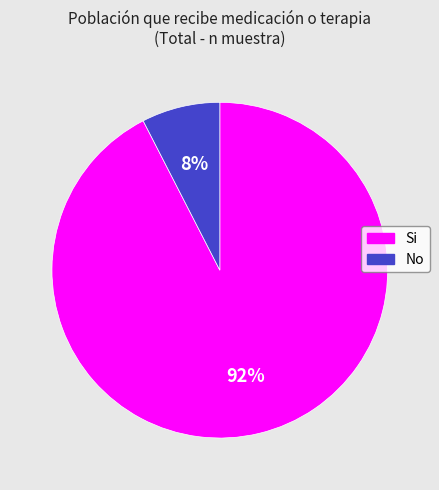

Is the sum of No and Si greater than half?

Yes